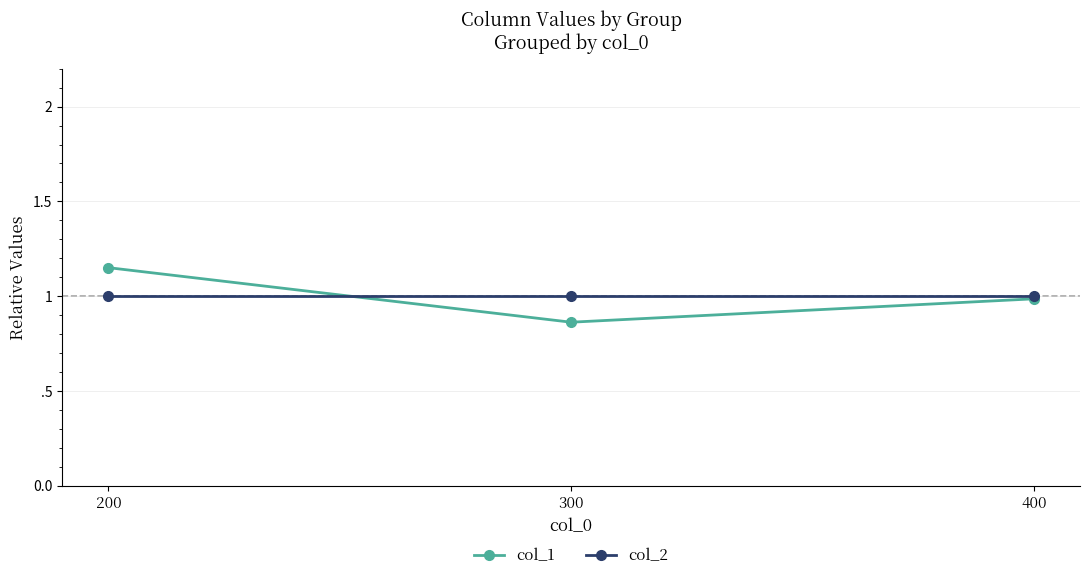

At how many categories does at least one series exceed 1?

1